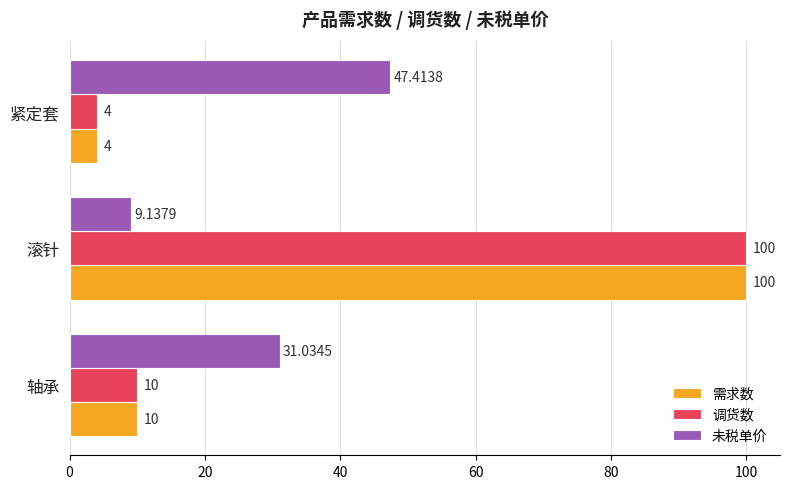

List the labels in order of 未税单价 value, largest first.

紧定套, 轴承, 滚针